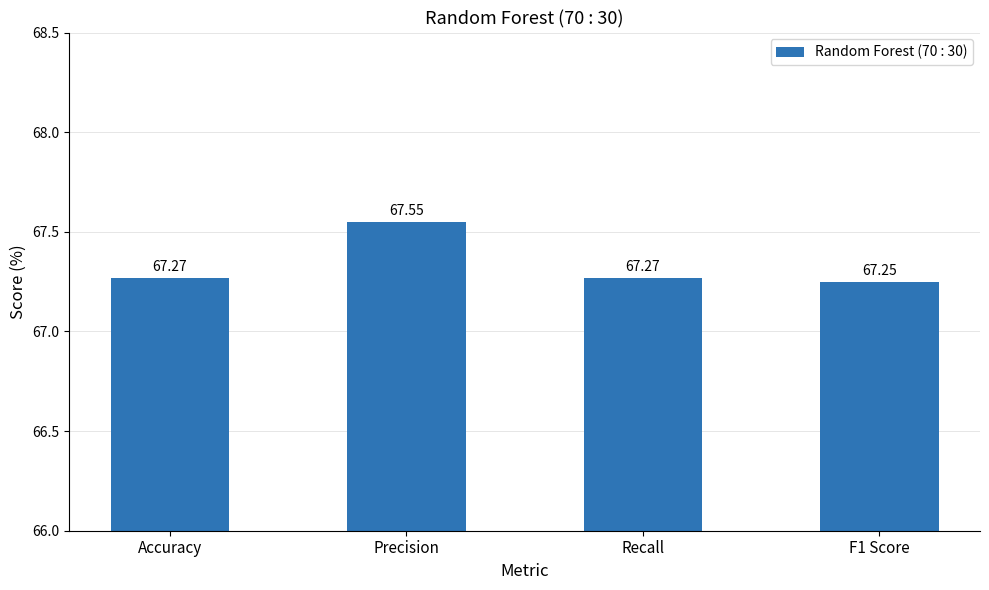

Count the values in the range 67 to 68.

4